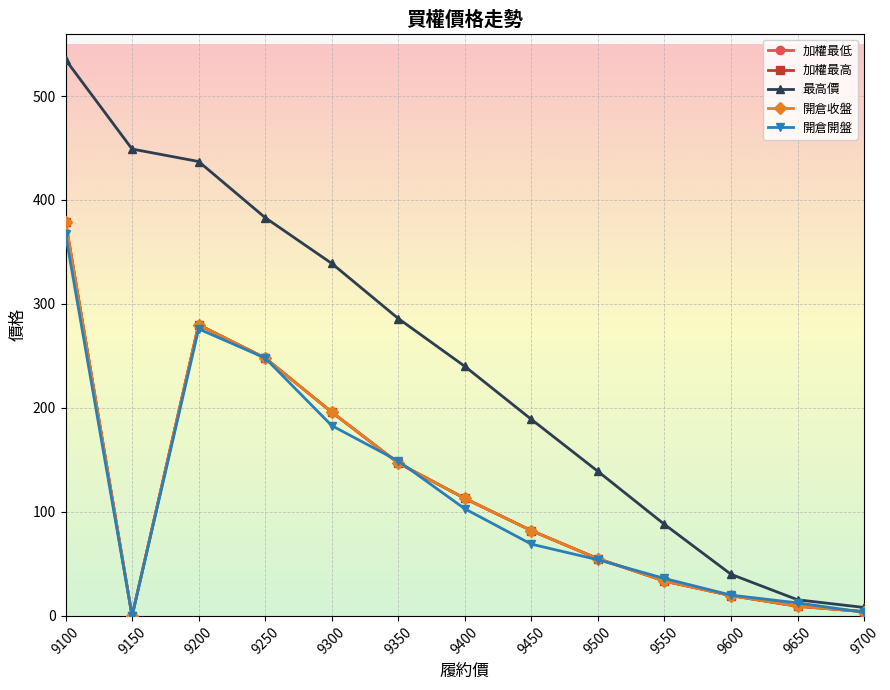

Is this an area chart (filled region under the line)?

No